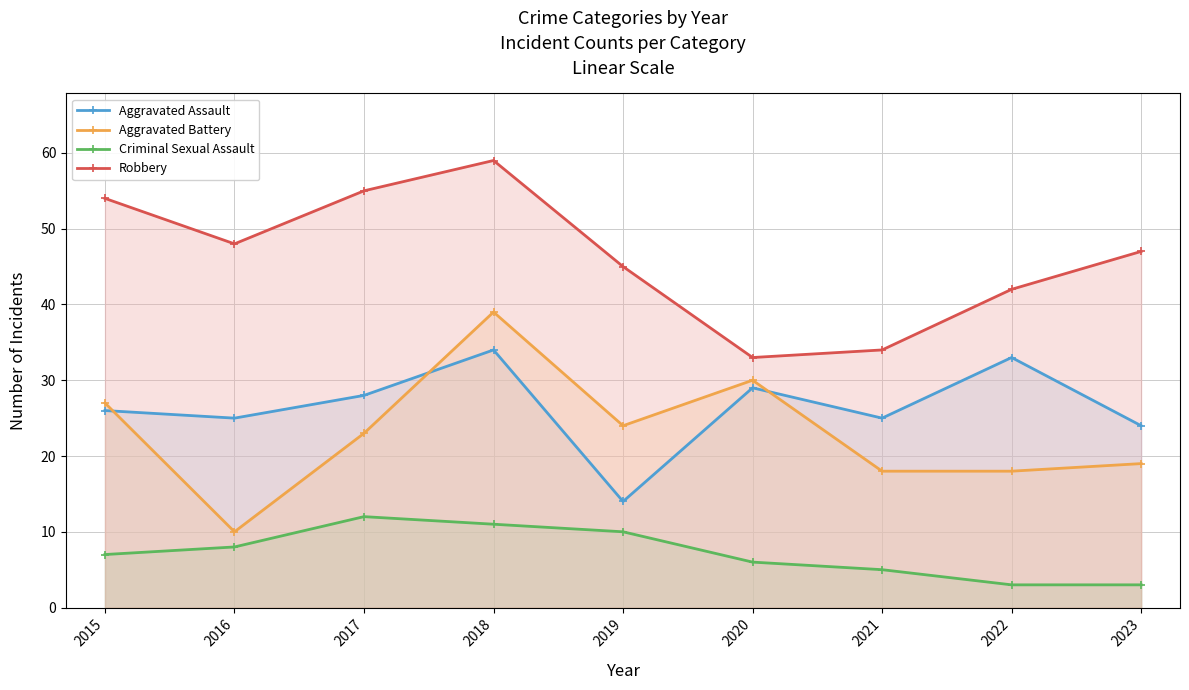

Reading left to right, what are all the values shown in this chart?

Aggravated Assault: 2015=26	2016=25	2017=28	2018=34	2019=14	2020=29	2021=25	2022=33	2023=24
Aggravated Battery: 2015=27	2016=10	2017=23	2018=39	2019=24	2020=30	2021=18	2022=18	2023=19
Criminal Sexual Assault: 2015=7	2016=8	2017=12	2018=11	2019=10	2020=6	2021=5	2022=3	2023=3
Robbery: 2015=54	2016=48	2017=55	2018=59	2019=45	2020=33	2021=34	2022=42	2023=47